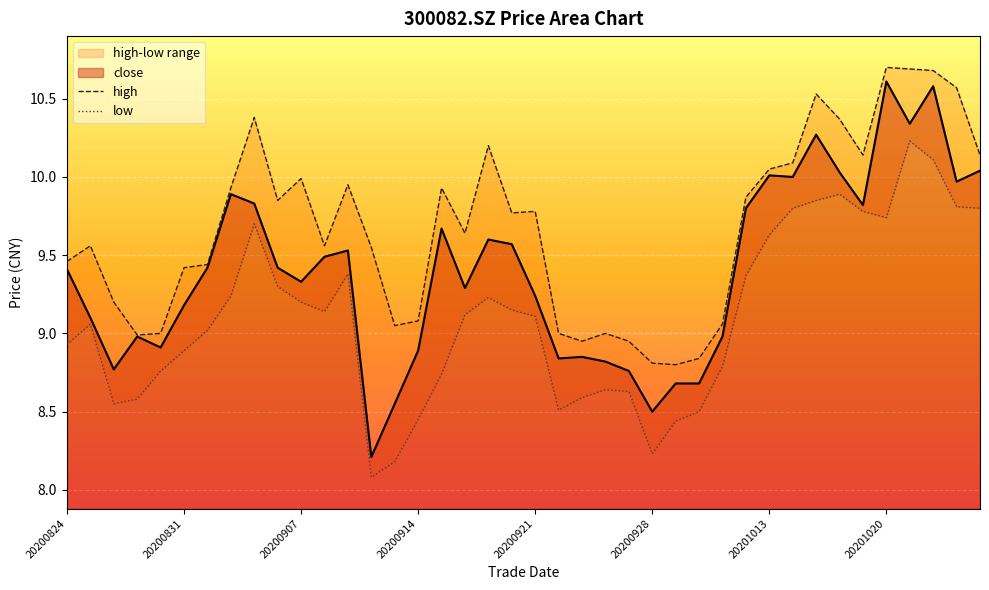

True or false: low and high intersect in this chart.

False